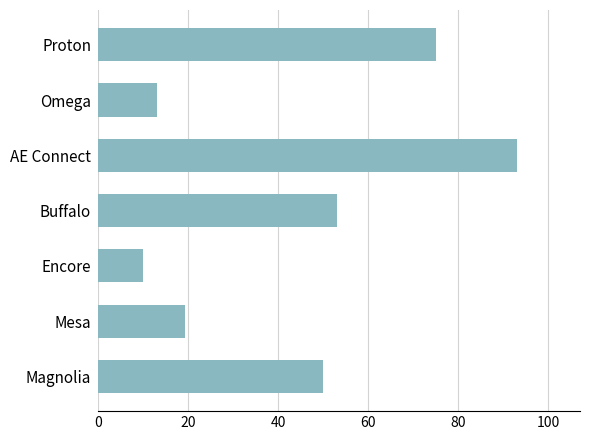

What is the sum of all values?

313.6